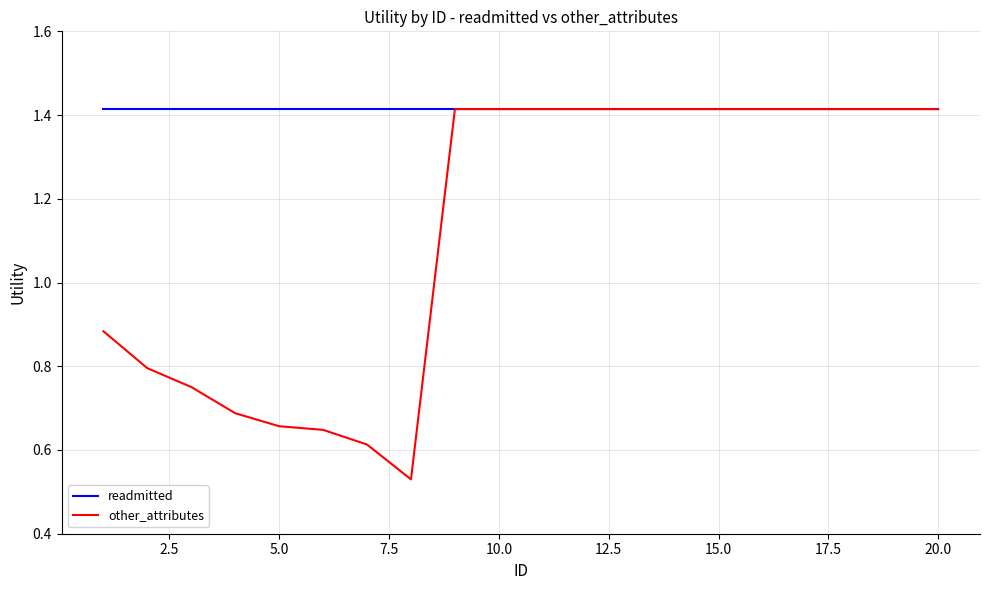

Which series has the largest total across all categories?

readmitted